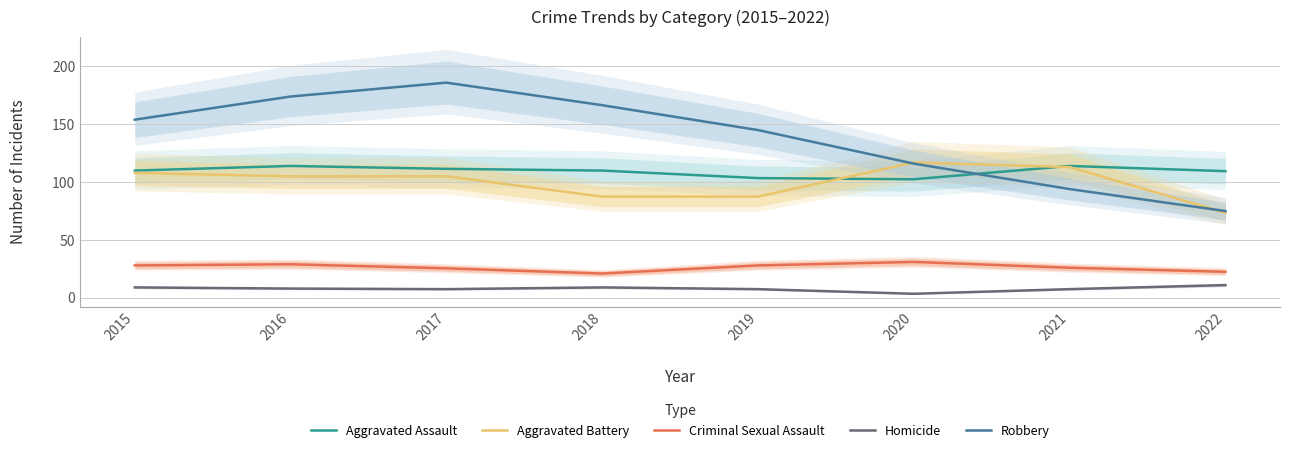

What is the value of the Robbery point at the 6th from the left?

116.0